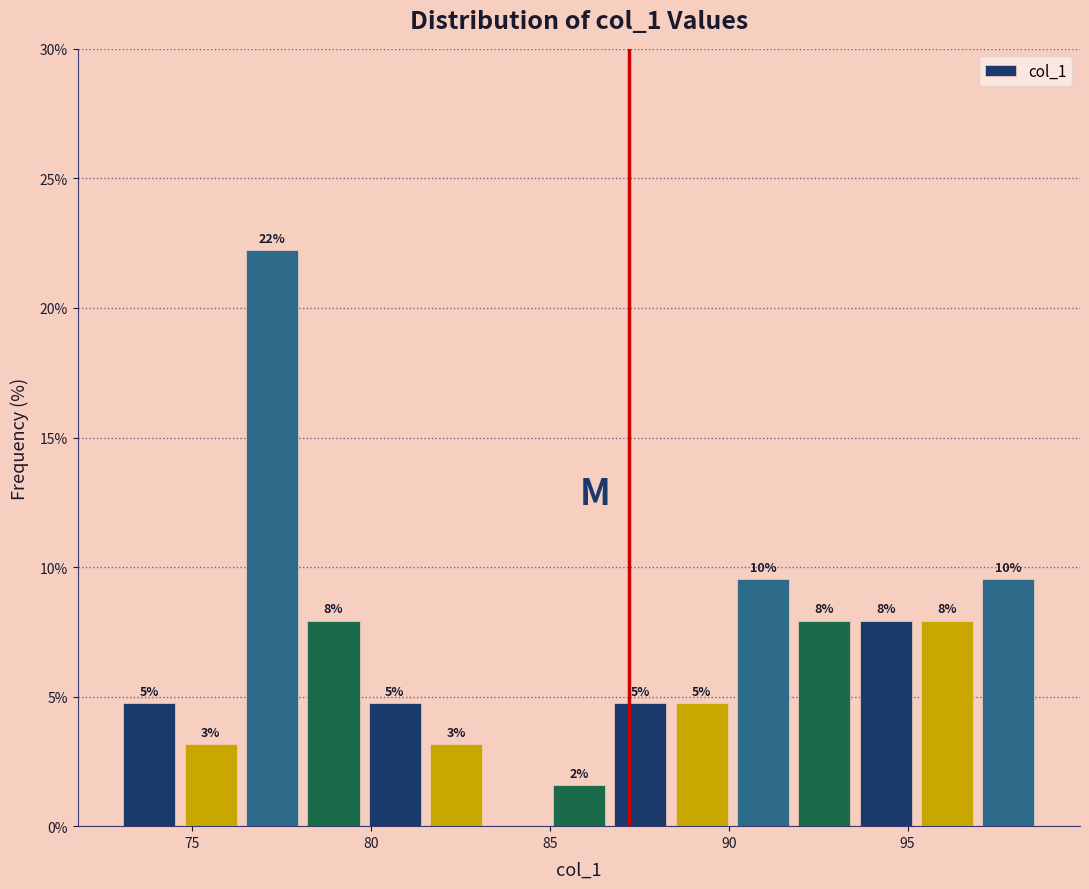

Read against the x-axis, roughly where is the centre of the tallest bar?

77.0